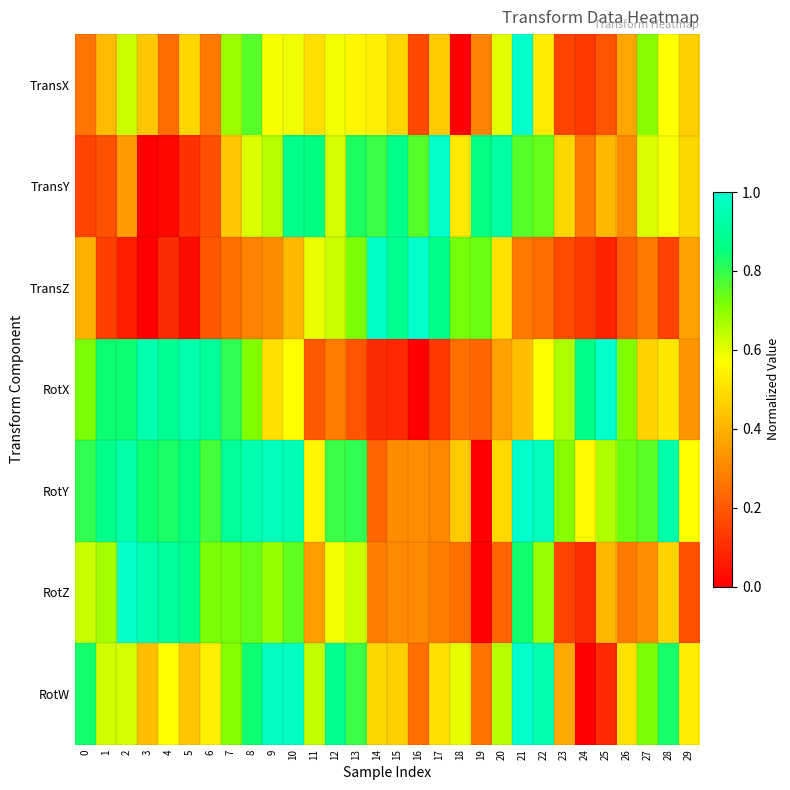

At how many categories does at least one series exceed 0?

30